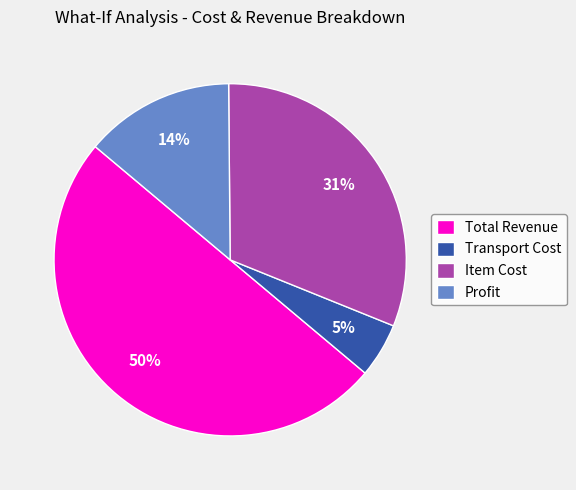

To the nearest percent, what is the average slice percentage?

25%